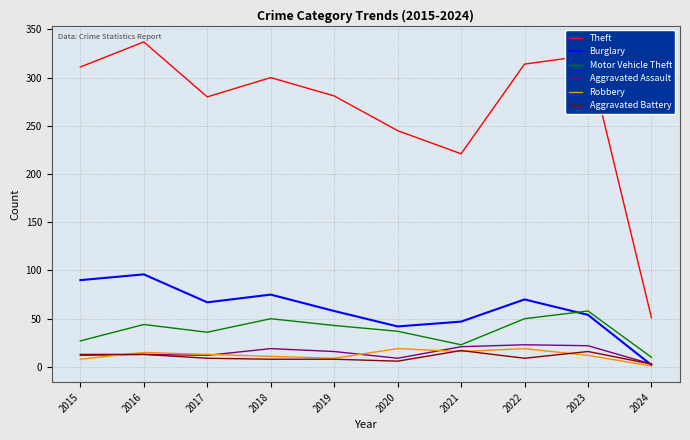

What are all the series names shown in the legend?

Theft, Burglary, Motor Vehicle Theft, Aggravated Assault, Robbery, Aggravated Battery